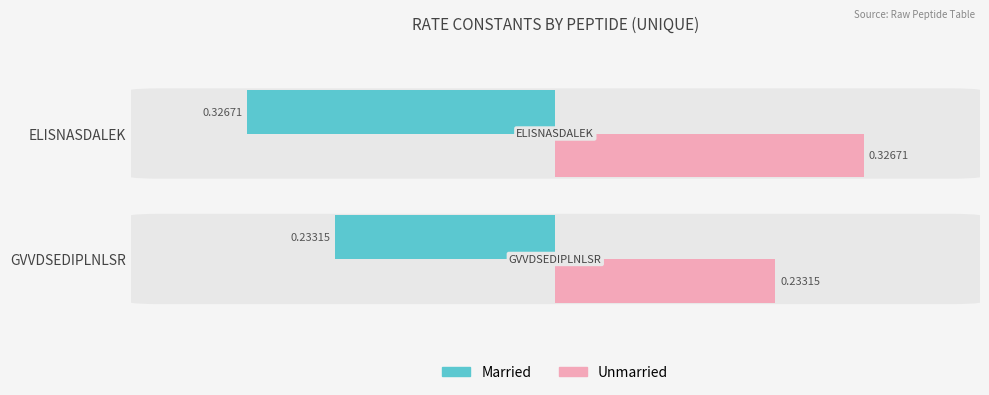

At which label is Married closest to 0?

GVVDSEDIPLNLSR